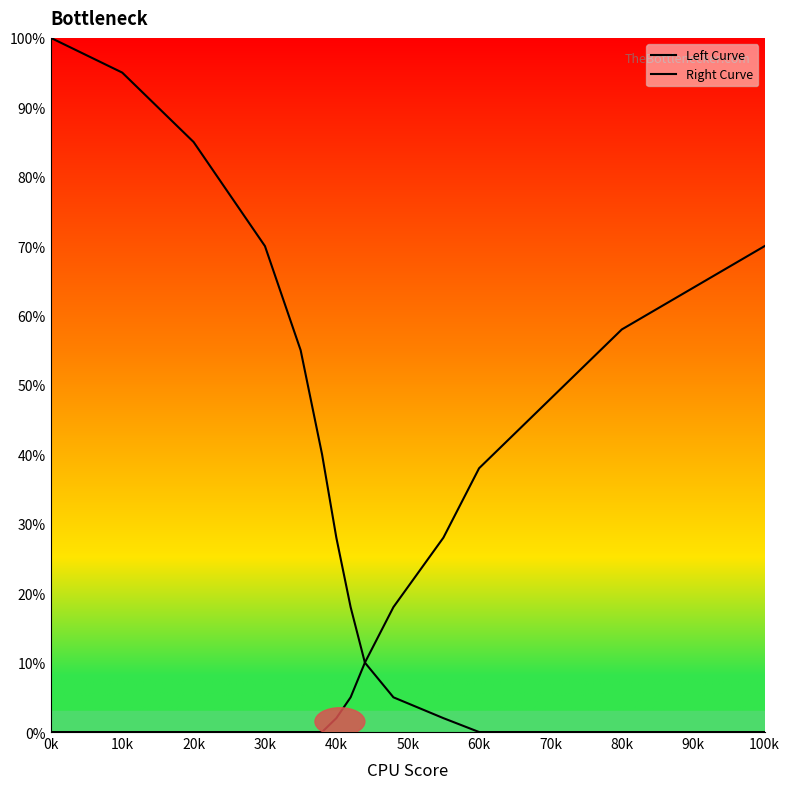

Rank the series by their maximum value, from highest to lowest.

Left Curve, Right Curve